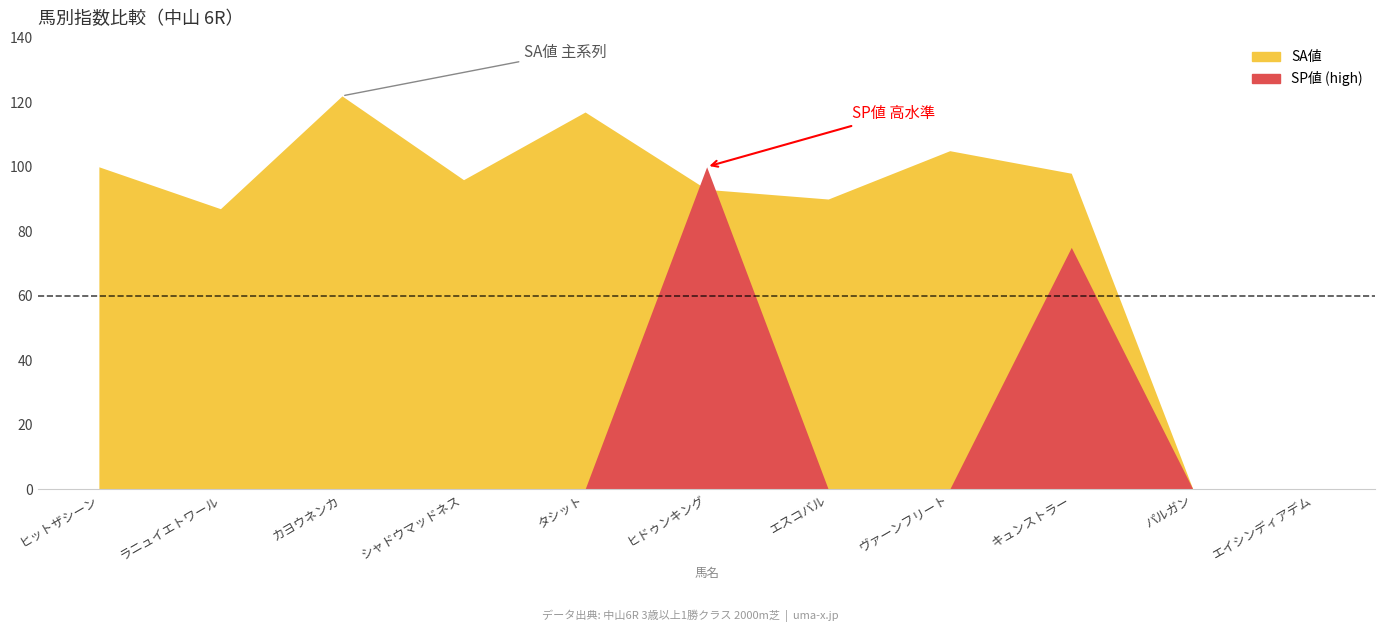

What is the maximum value shown in the chart?

144.1